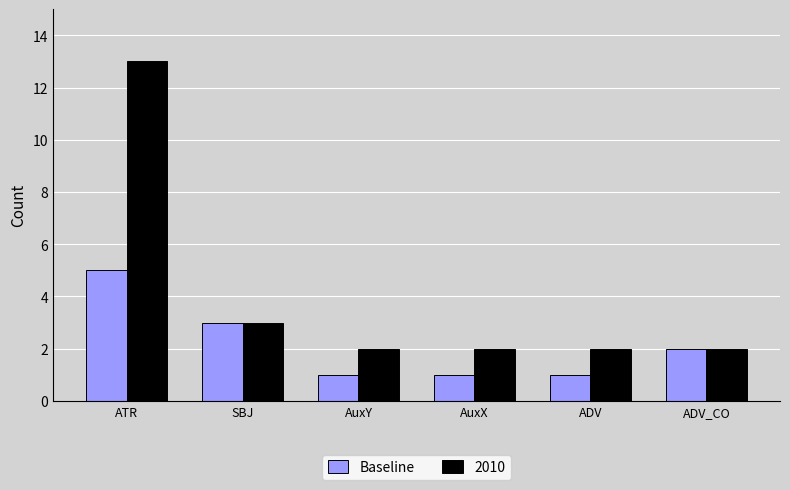

How many series are shown in this chart?

2